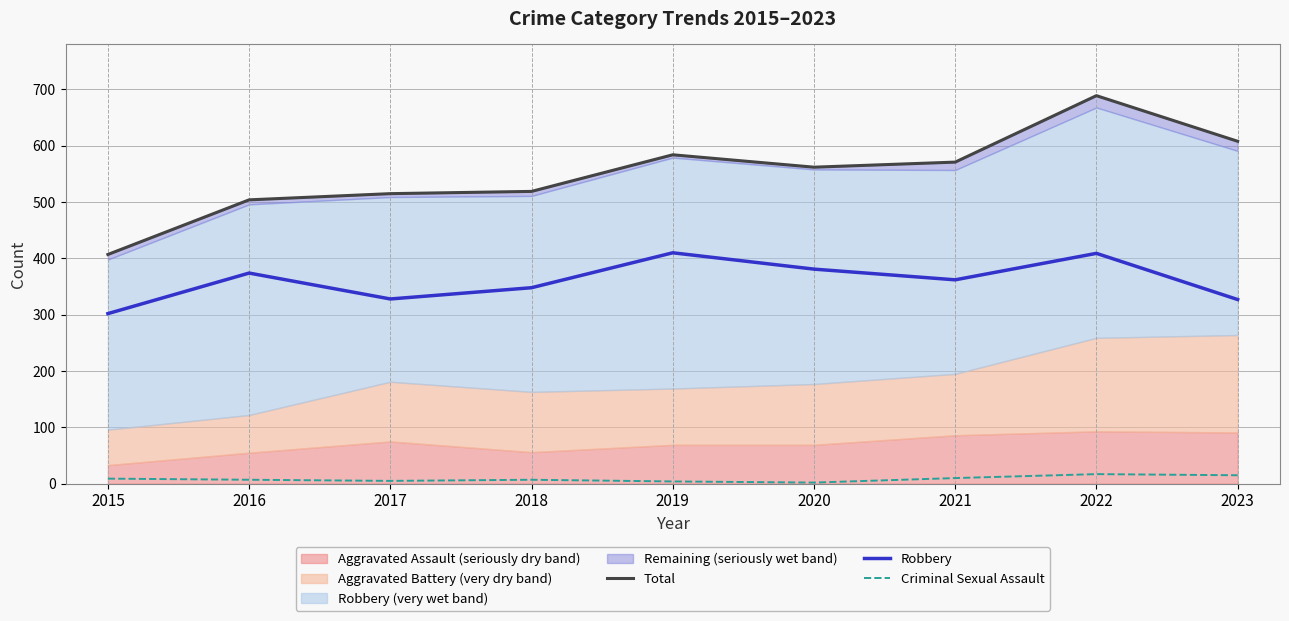

What is the difference between the Robbery values at 2018 and 2022?

61